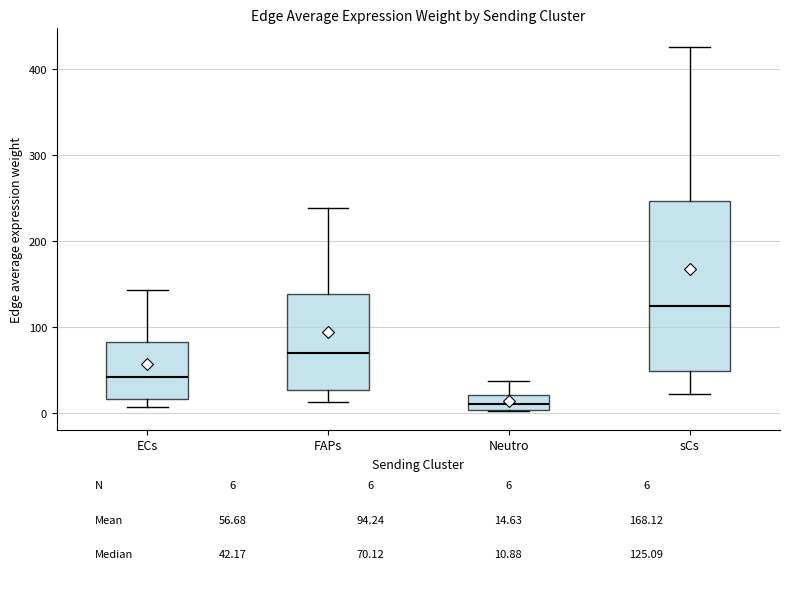

Which box's median line is the highest?

sCs